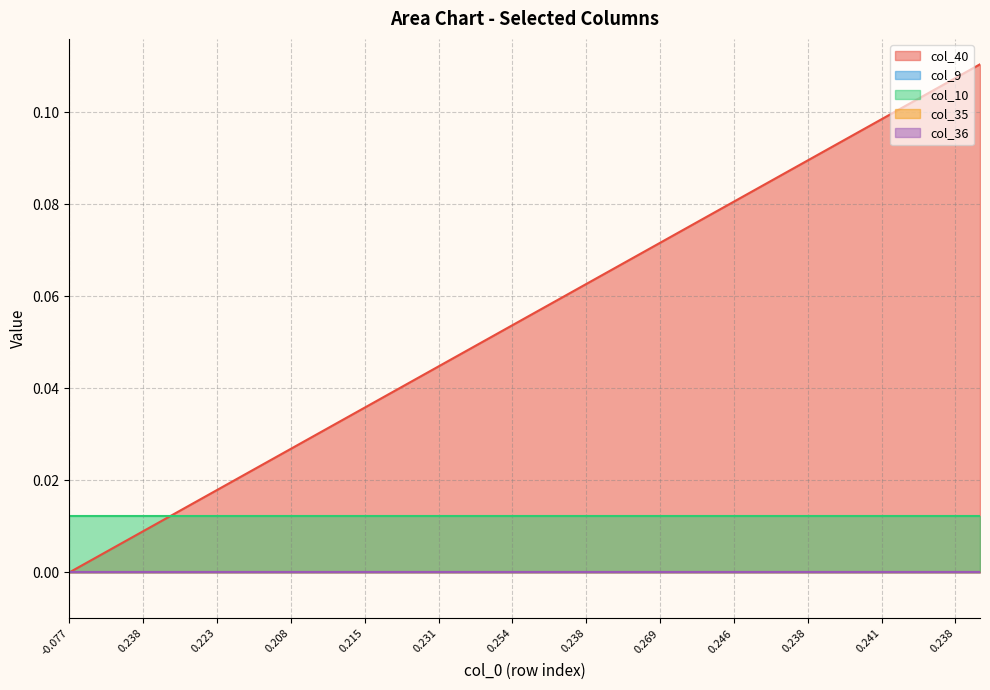

Is the value of col_36 at 15 greater than the value of col_40 at 34?

No